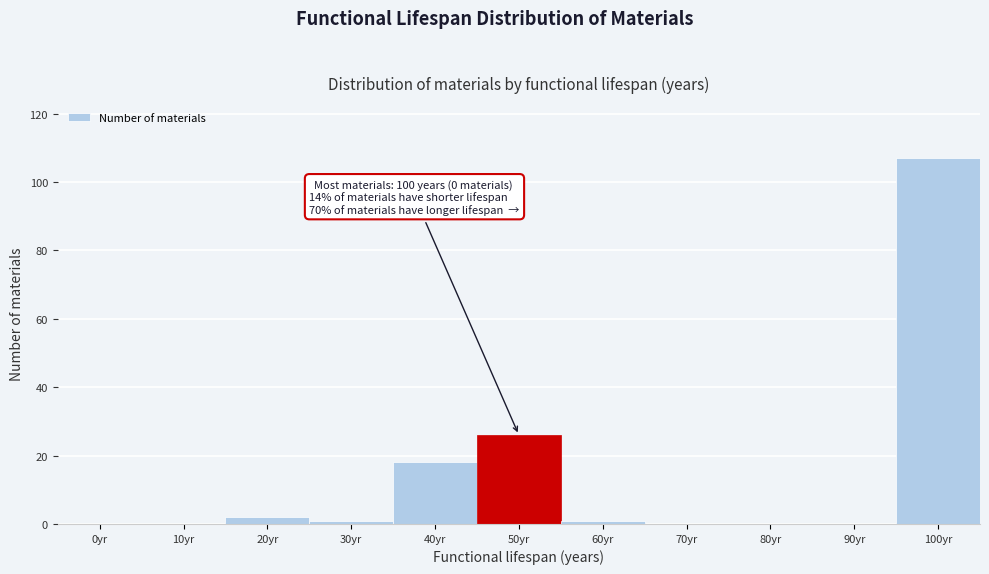

Reading left to right, transcribe all the data shown in this chart.

0yr=0	10yr=0	20yr=2	30yr=1	40yr=18	50yr=26	60yr=1	70yr=0	80yr=0	90yr=0	100yr=107